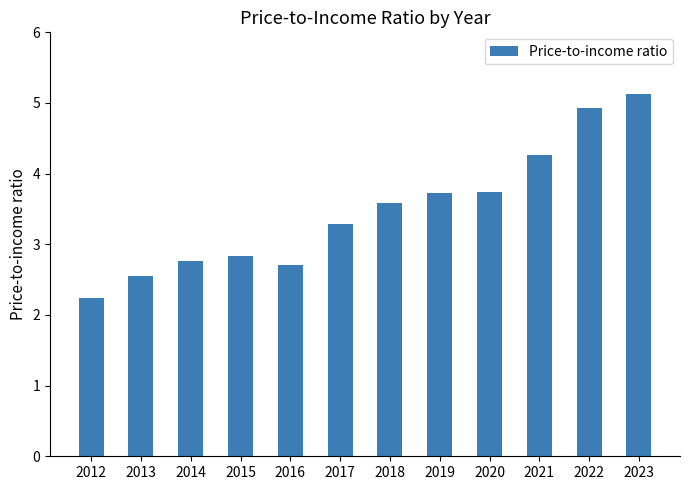

What is the minimum value shown in the chart?

2.2